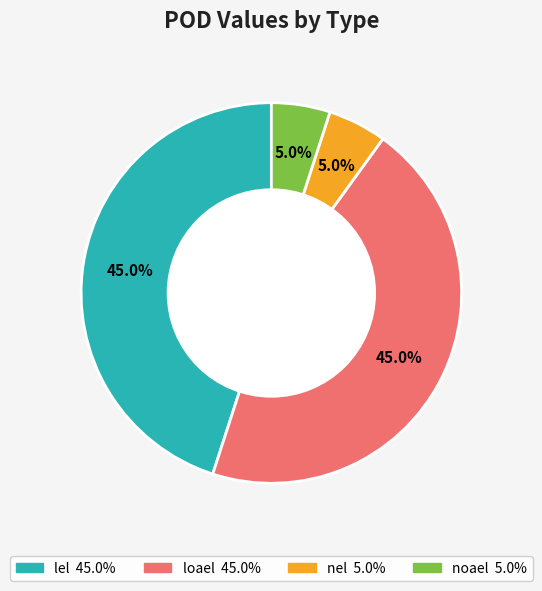

How many segments does this pie chart have?

4